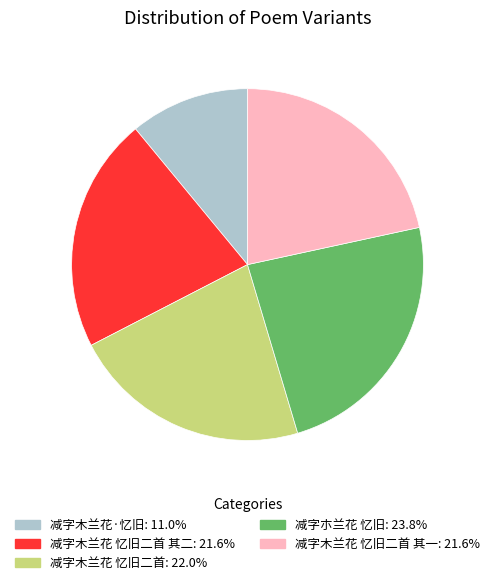

How many slices are in this pie chart?

5